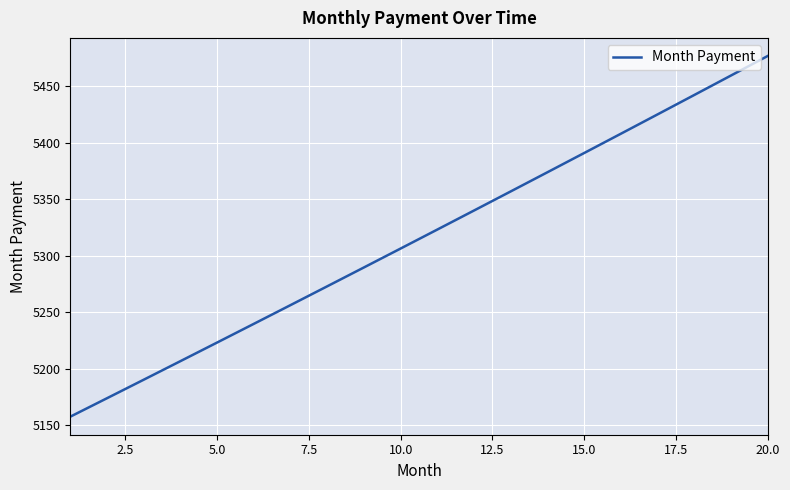

True or false: there are more than 2 points higher than both neighbors.

False